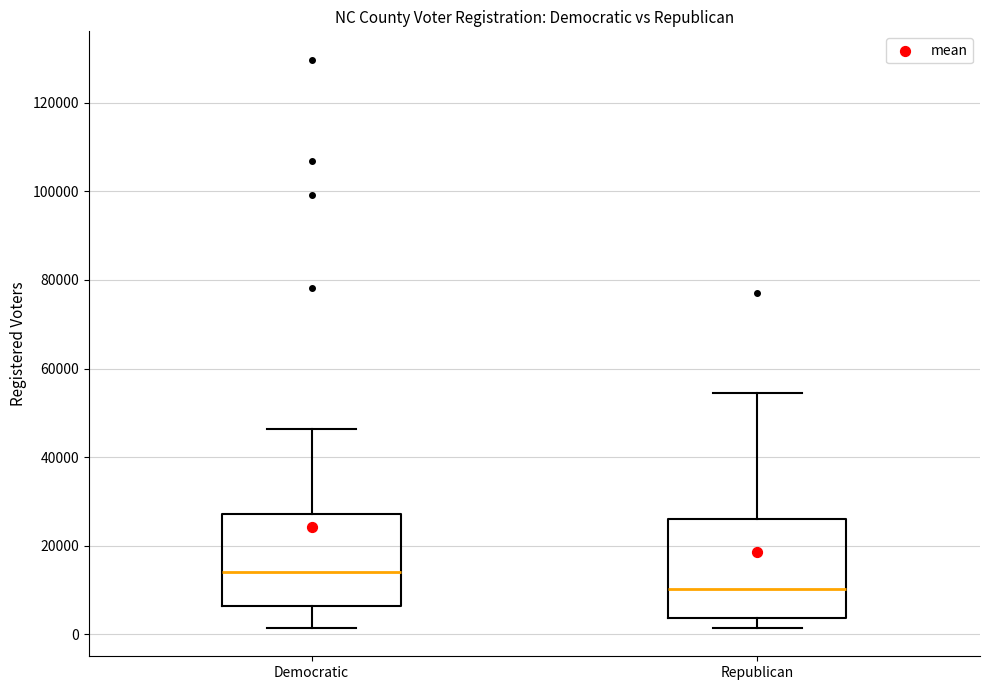

Which box has the lowest median line?

Republican